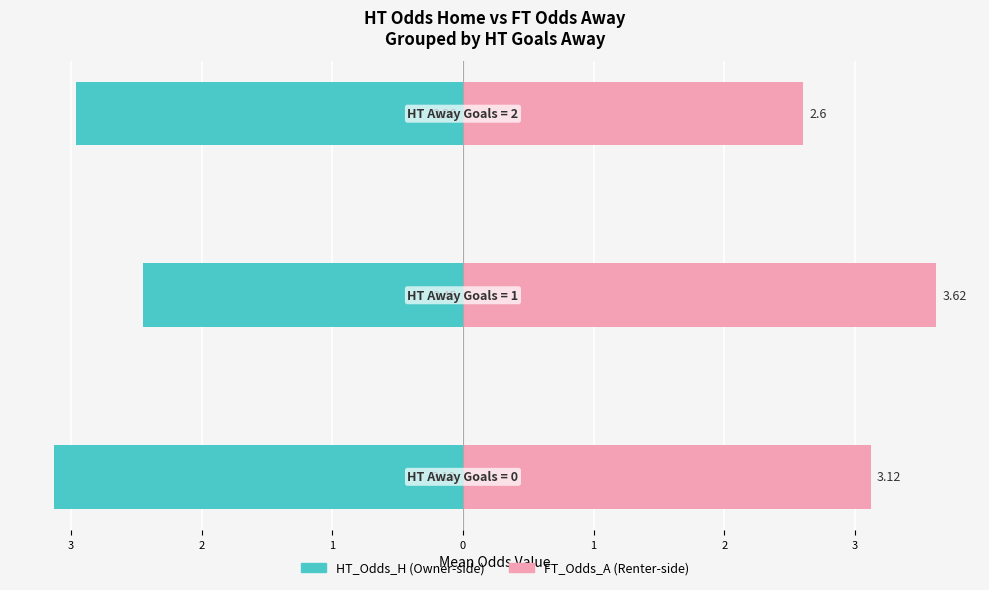

Reading left to right, list all the values displayed in this chart.

HT_Odds_H: -3.1	-2.5	-3.0
FT_Odds_A: 3.1	3.6	2.6